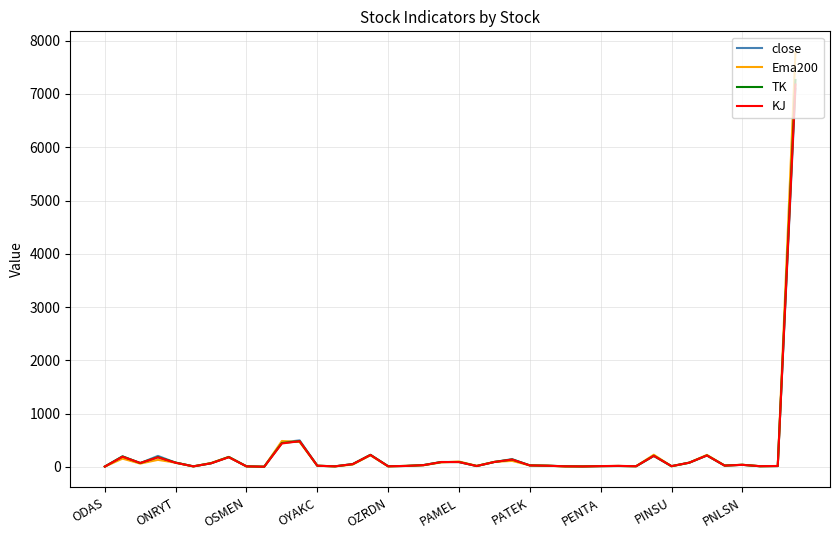

Which series ends up on top after the final intersection of close and KJ?

KJ